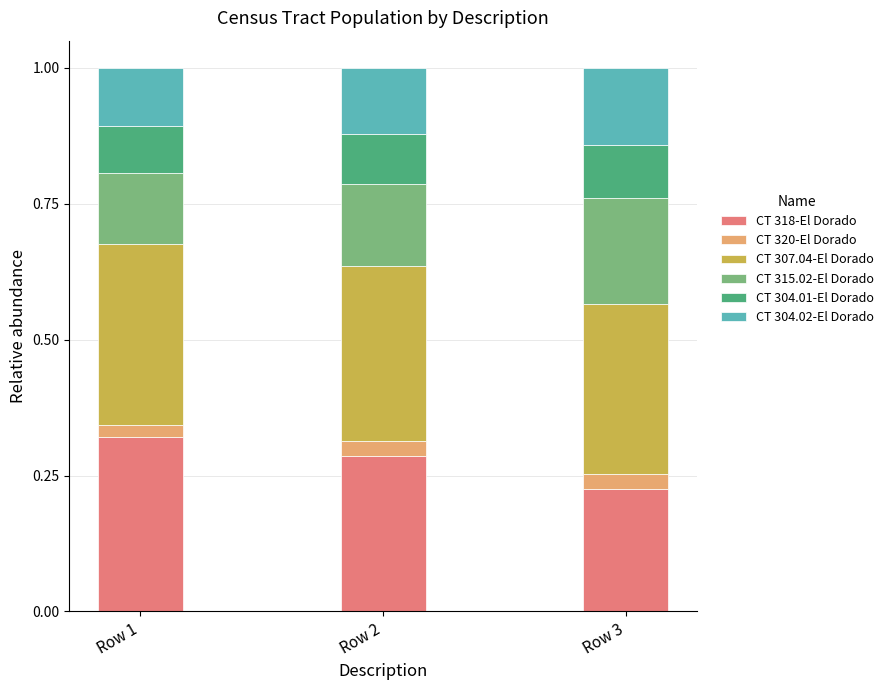

At which label does CT 318-El Dorado reach its peak?

Row 1